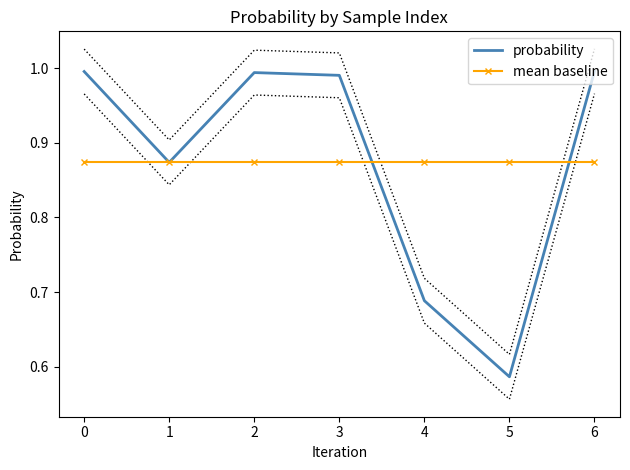

True or false: mean baseline has a value of 0.9 at 0.

True